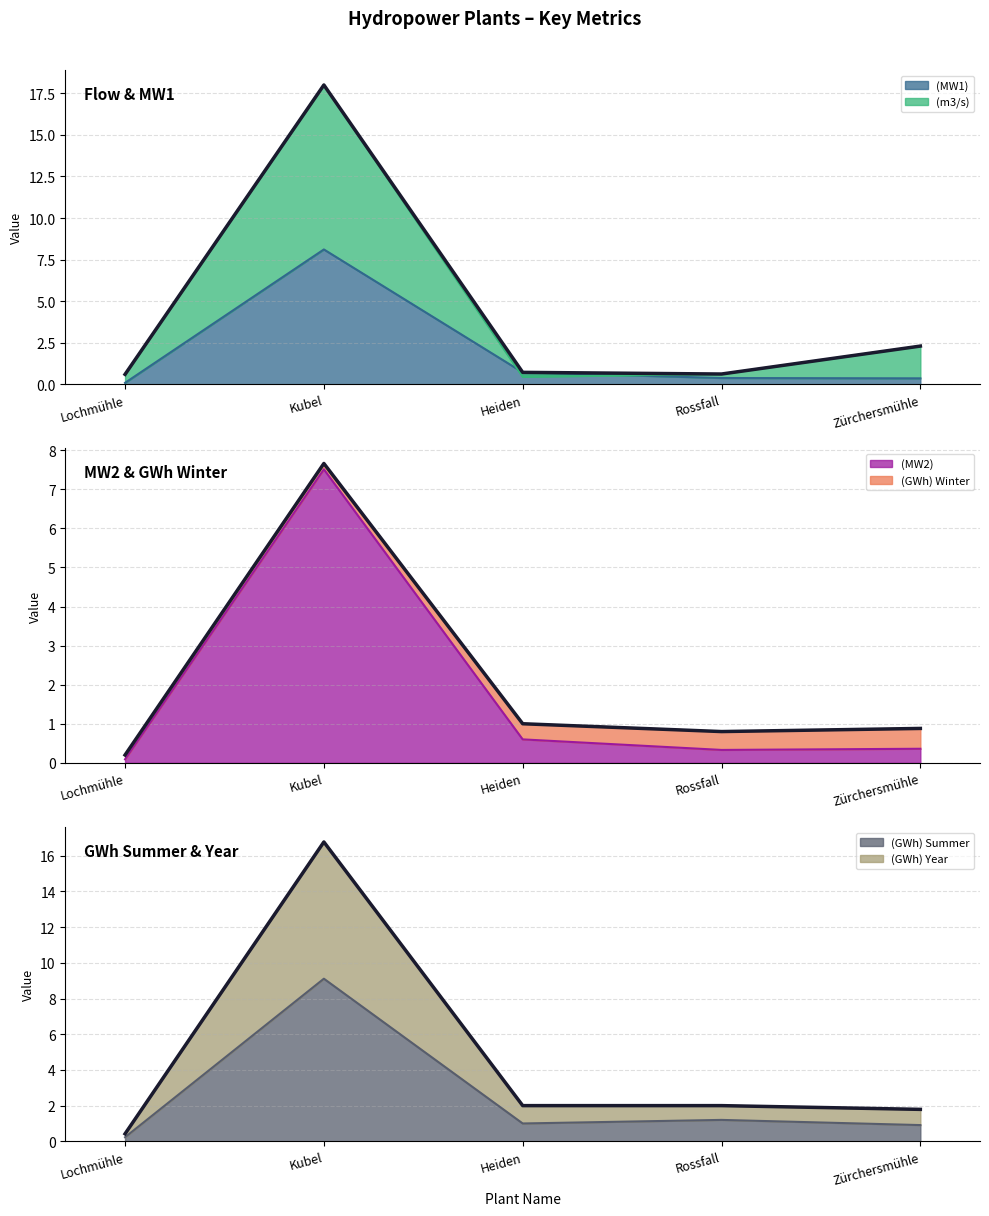

What is the maximum value for (MW2)?

7.5